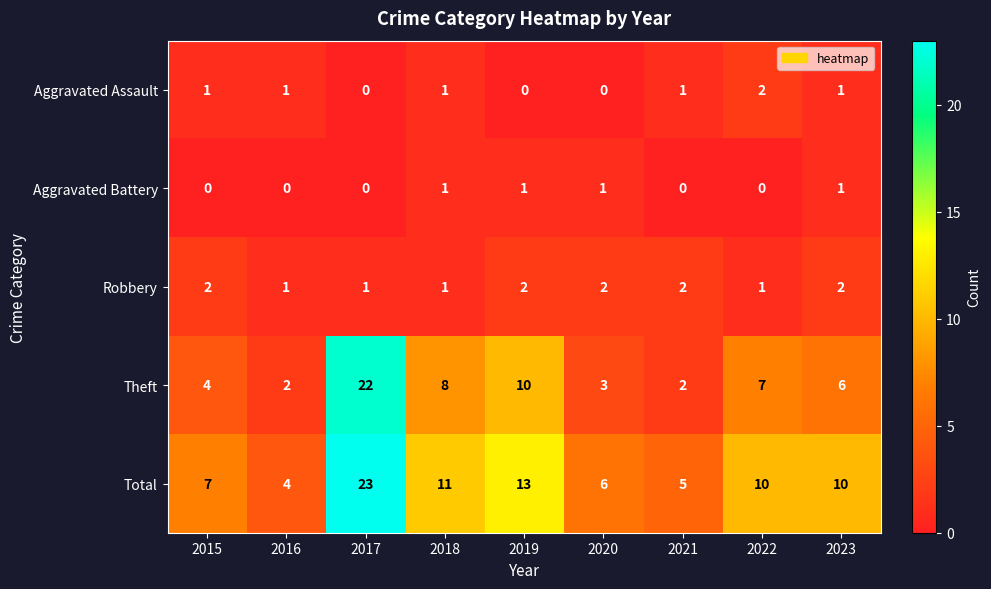

Which category has the highest value across all series?

2017